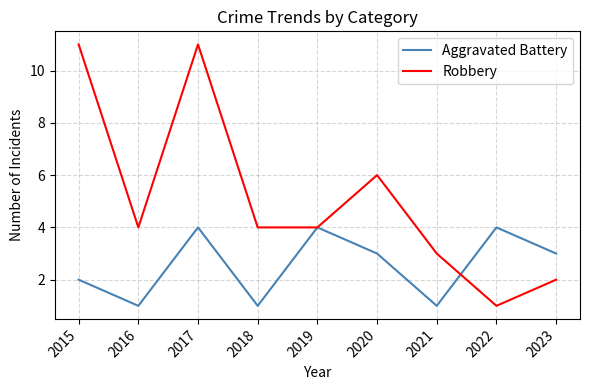

What is the total value across all series at 2016?

5